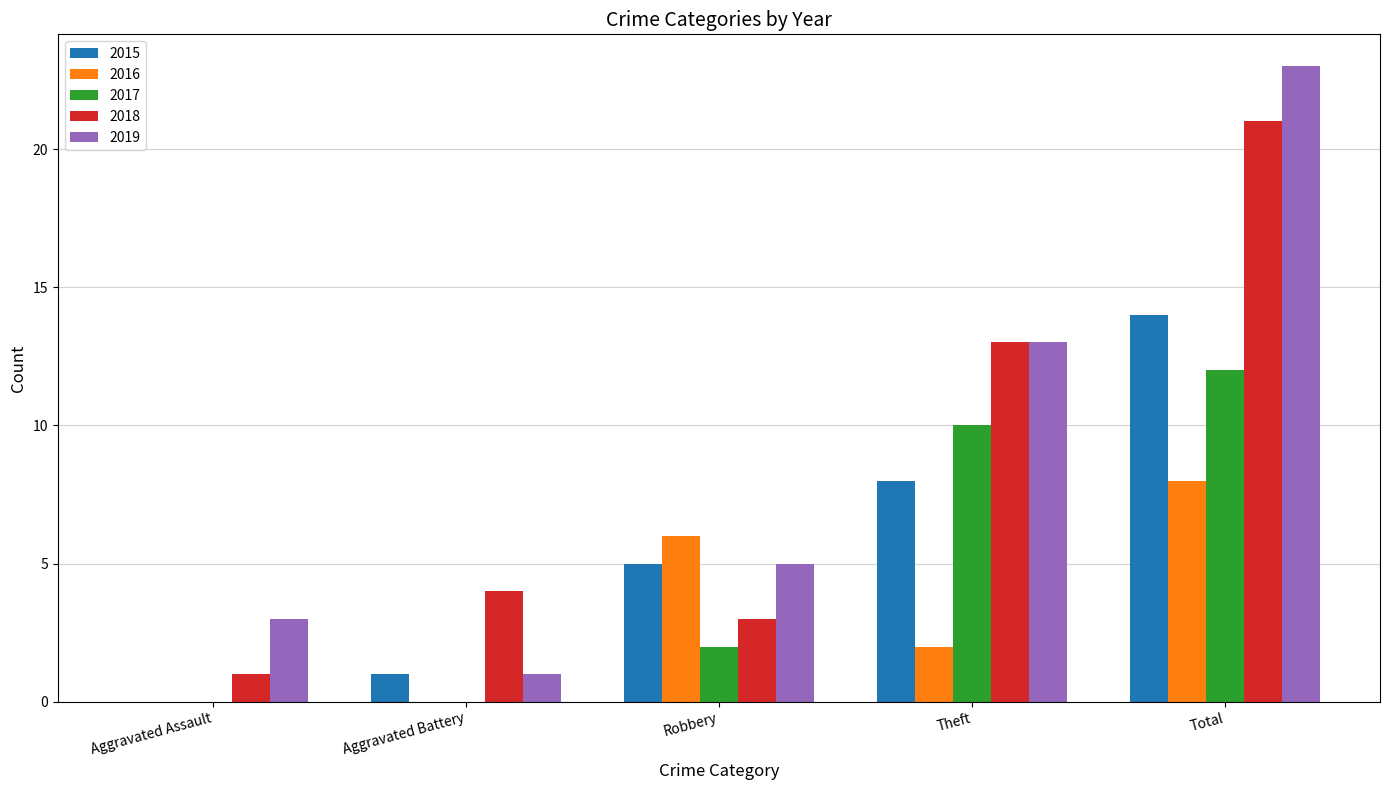

Read the 2019 value at Aggravated Assault.

3